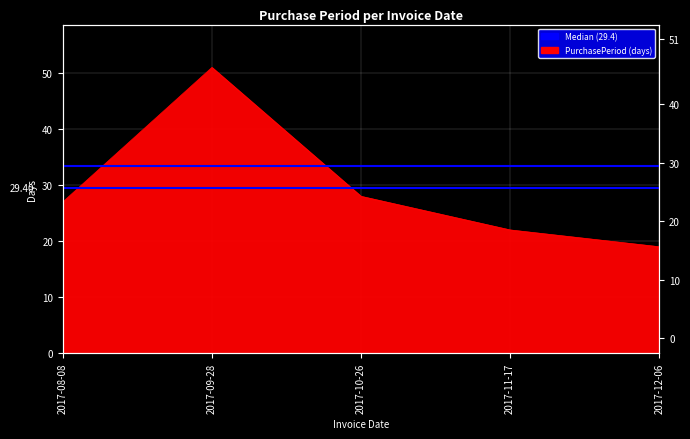

Rank the categories by value from highest to lowest.

2017-09-28, 2017-10-26, 2017-08-08, 2017-11-17, 2017-12-06